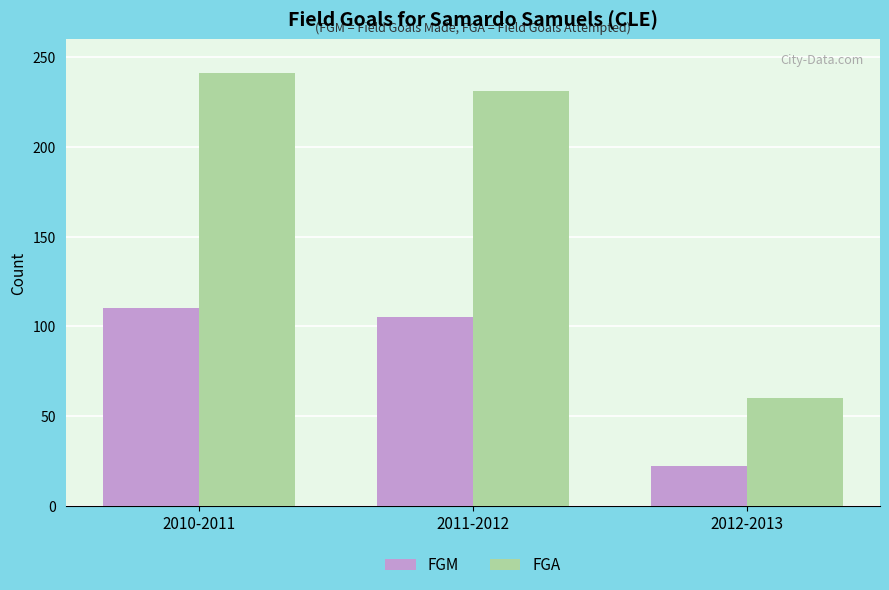

List the series in order of their peak value, highest first.

FGA, FGM